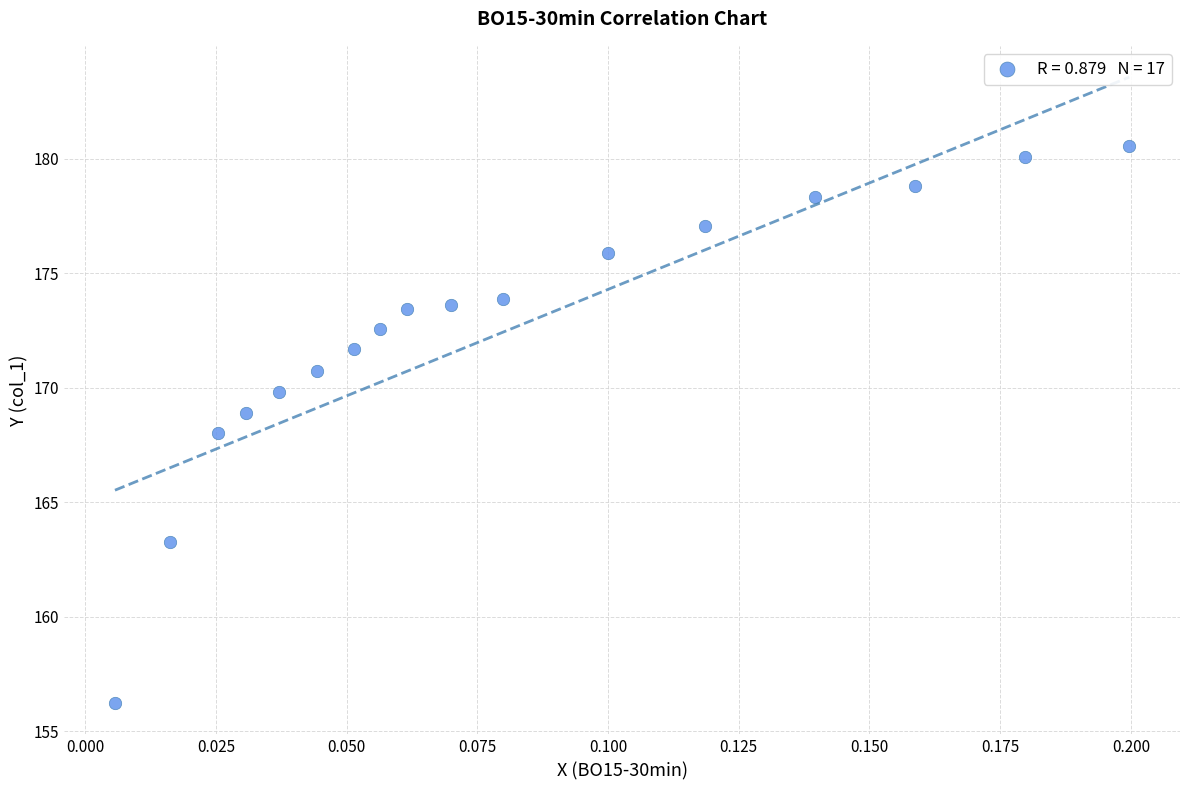

List the coordinates of all points as (Y, X) pairs, reading left to right.

(156.2, 0.0)  (163.3, 0.0)  (168.0, 0.0)  (168.9, 0.0)  (169.8, 0.0)  (170.7, 0.0)  (171.7, 0.1)  (172.5, 0.1)  (173.4, 0.1)  (173.6, 0.1)  (173.9, 0.1)  (175.9, 0.1)  (177.1, 0.1)  (178.3, 0.1)  (178.8, 0.2)  (180.0, 0.2)  (180.5, 0.2)